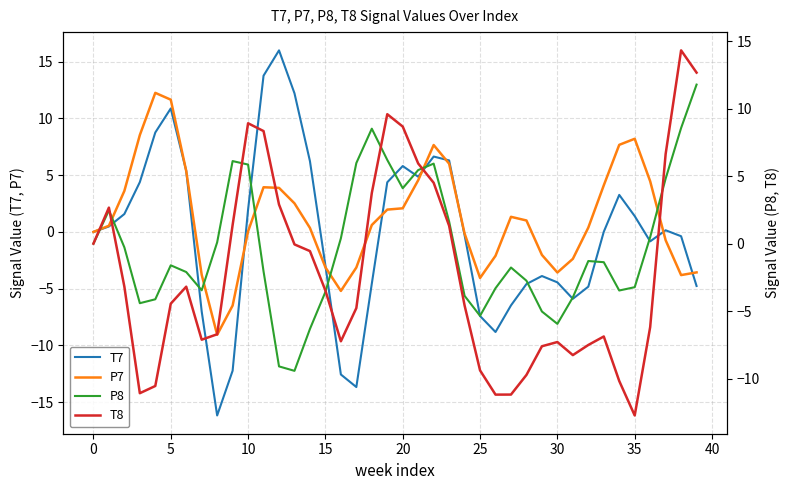

How many categories are shown in the chart?

40